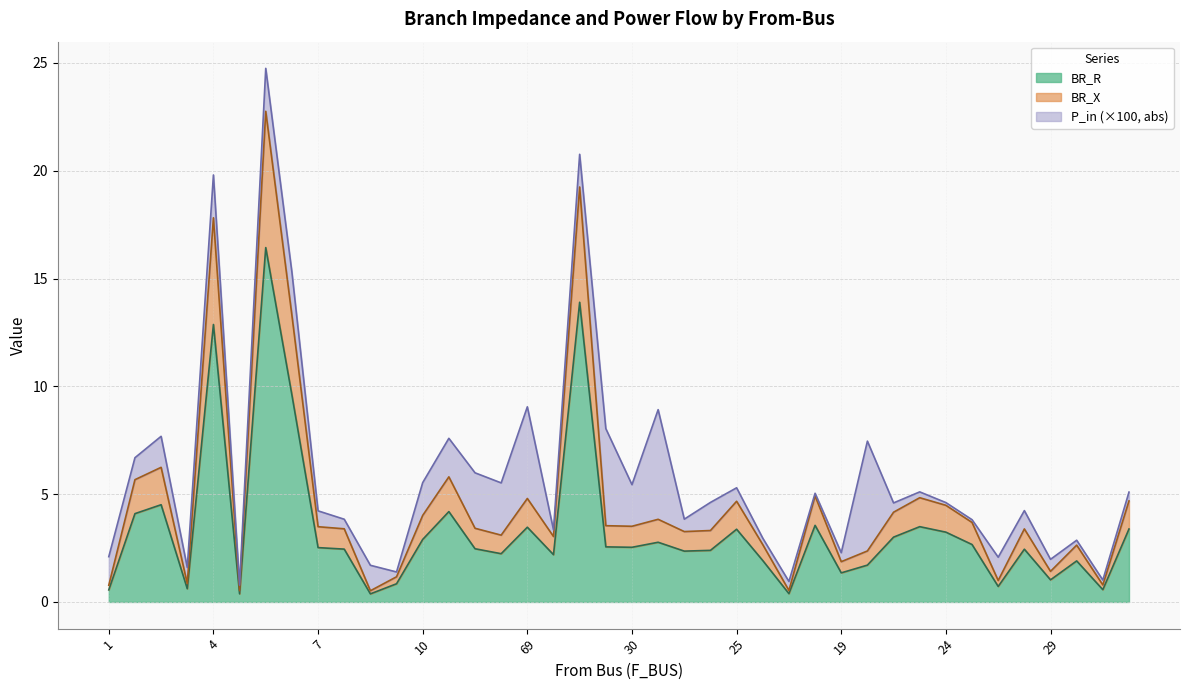

Count the number of categories in the chart.

40